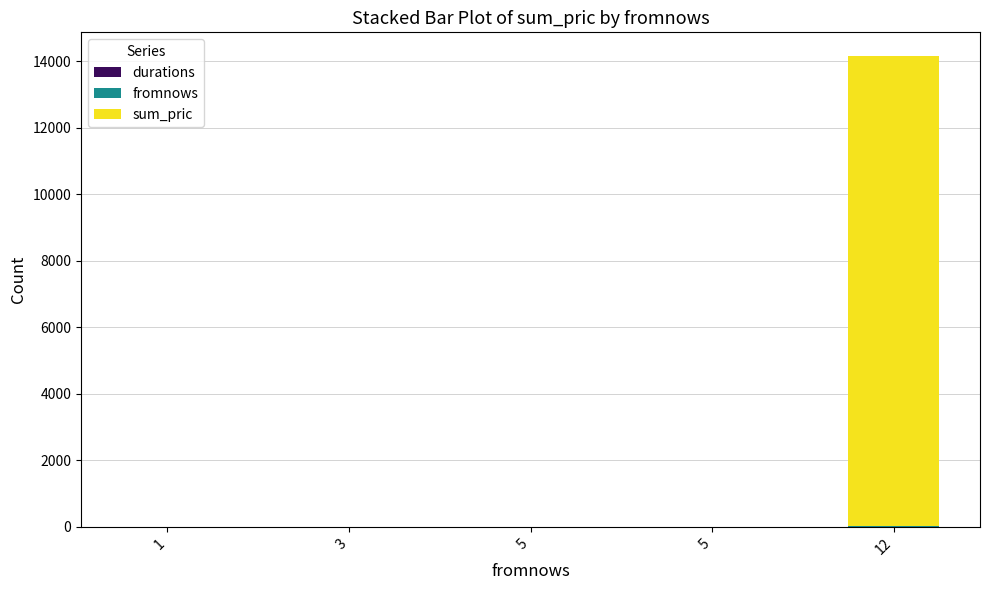

How many data points does each series have?

5